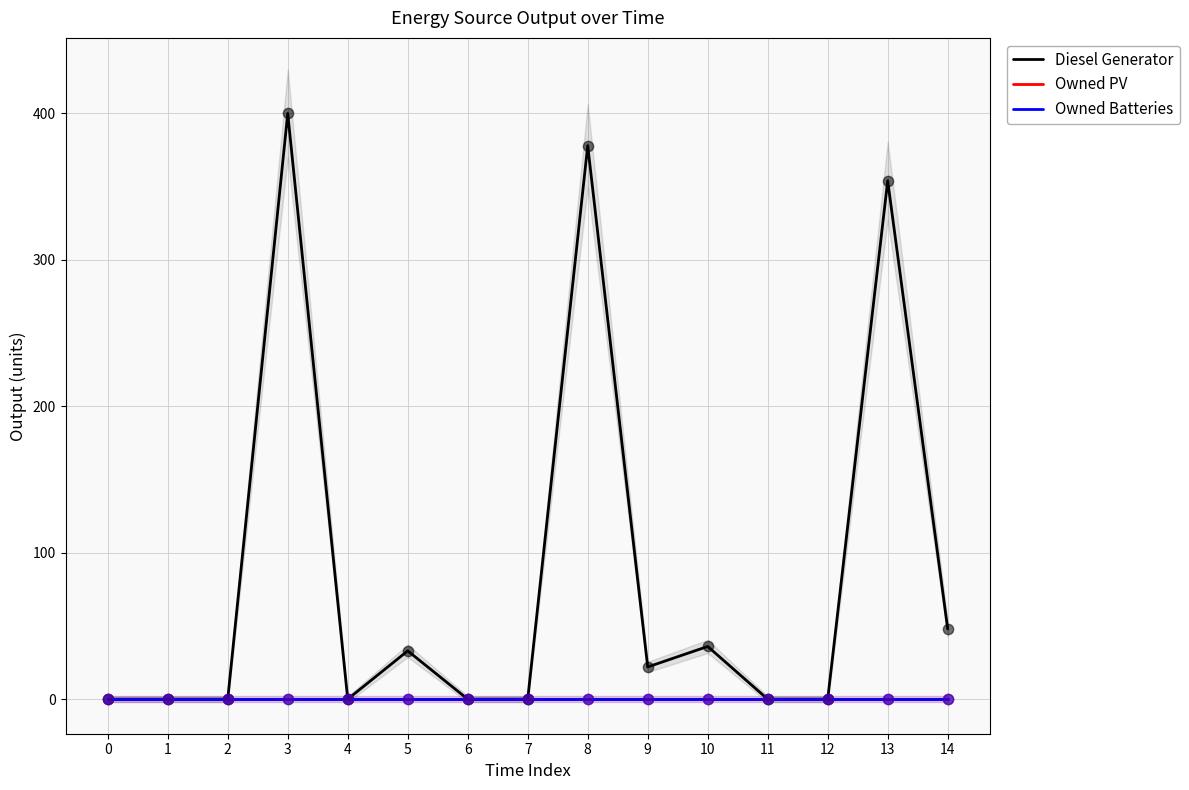

Which series reaches the minimum Y coordinate?

Diesel Generator